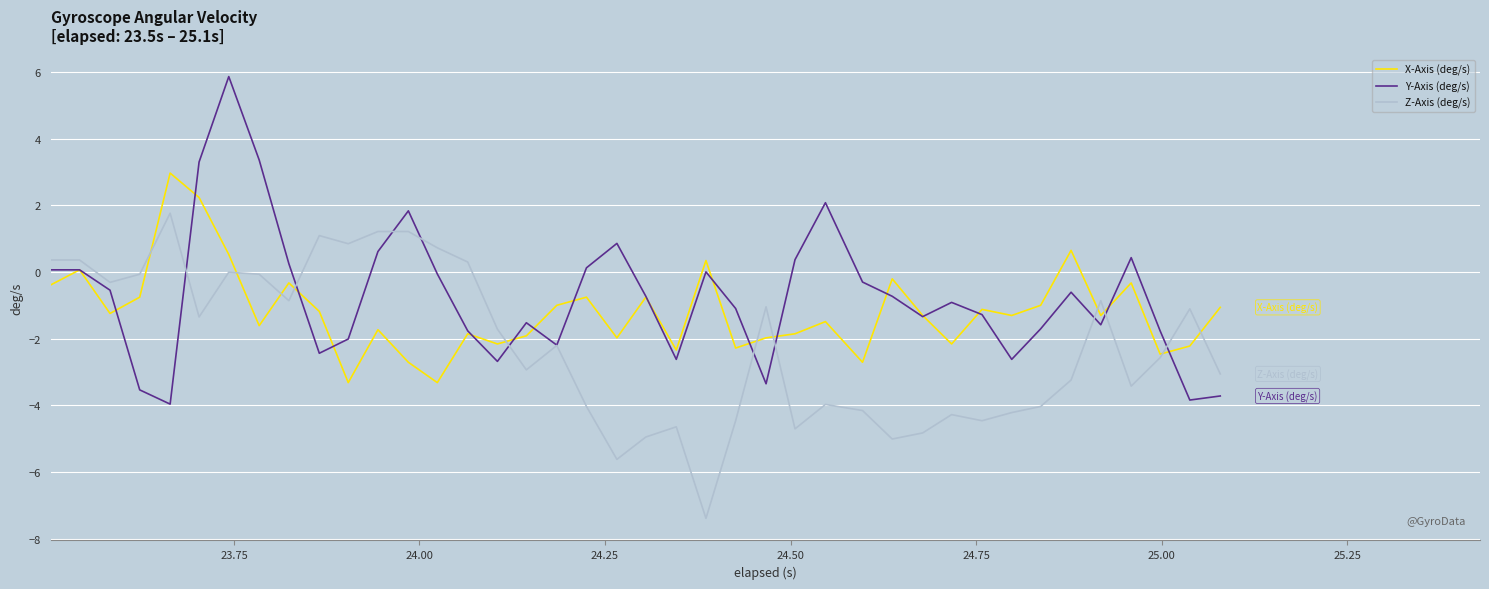

What is the smallest value displayed?

-7.4